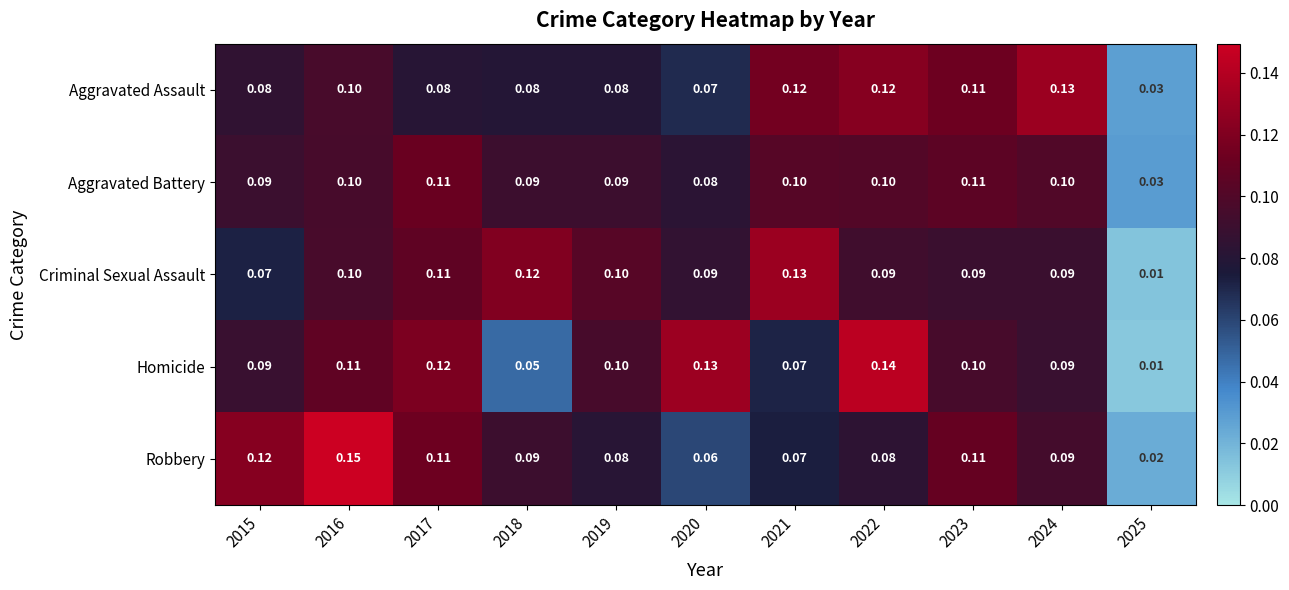

Is the value of Criminal Sexual Assault at 2024 greater than the value of Aggravated Battery at 2016?

No